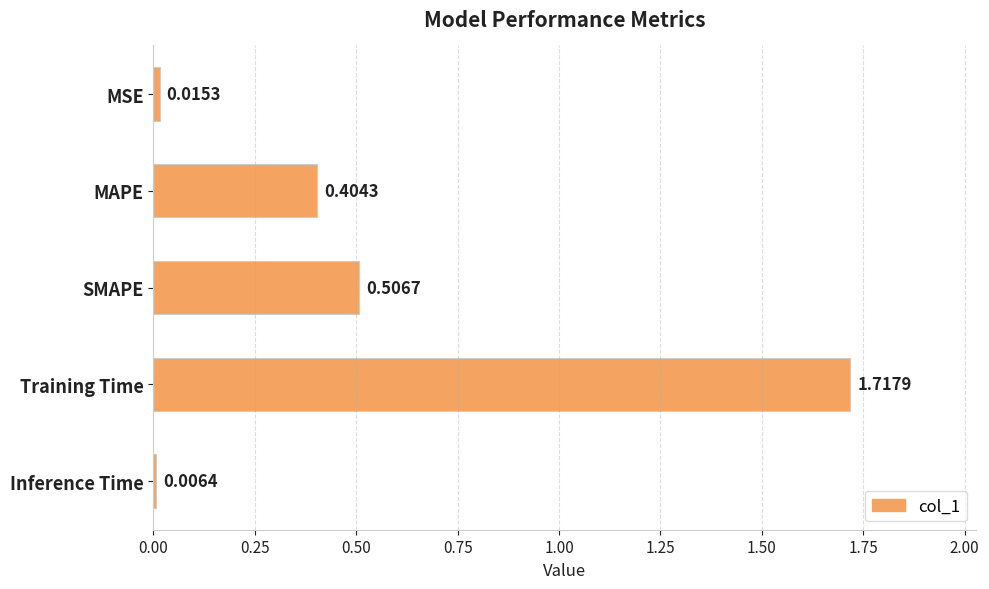

Which label corresponds to the largest value in the chart?

Training Time